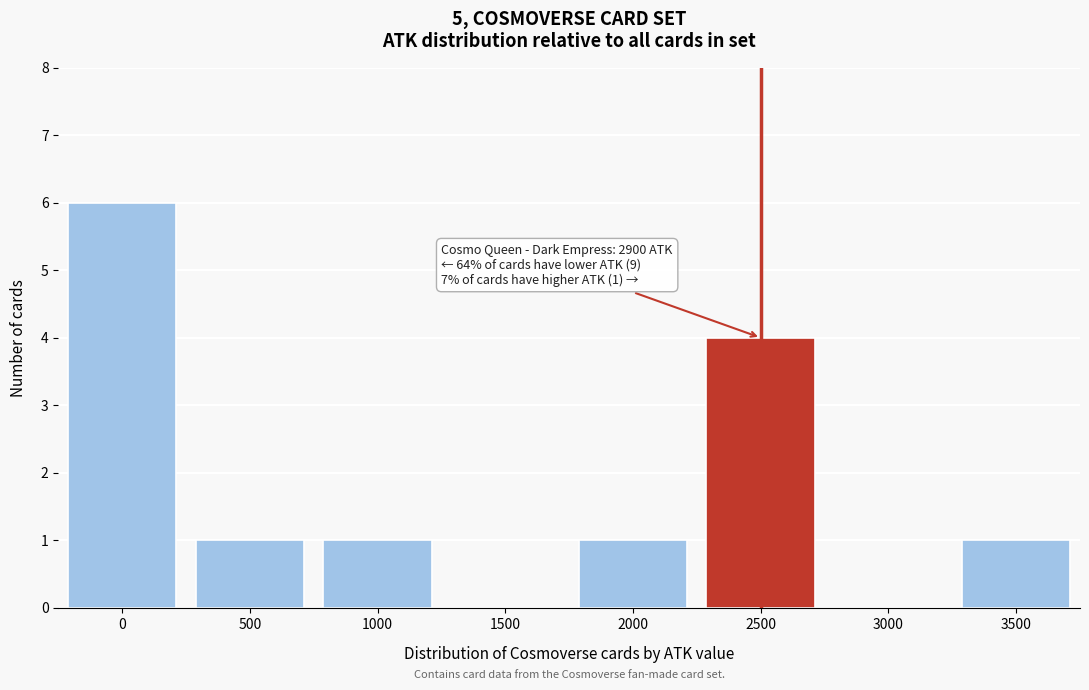

Reading right to left, list all the values displayed in this chart.

3500=1	3000=0	2500=4	2000=1	1500=0	1000=1	500=1	0=6